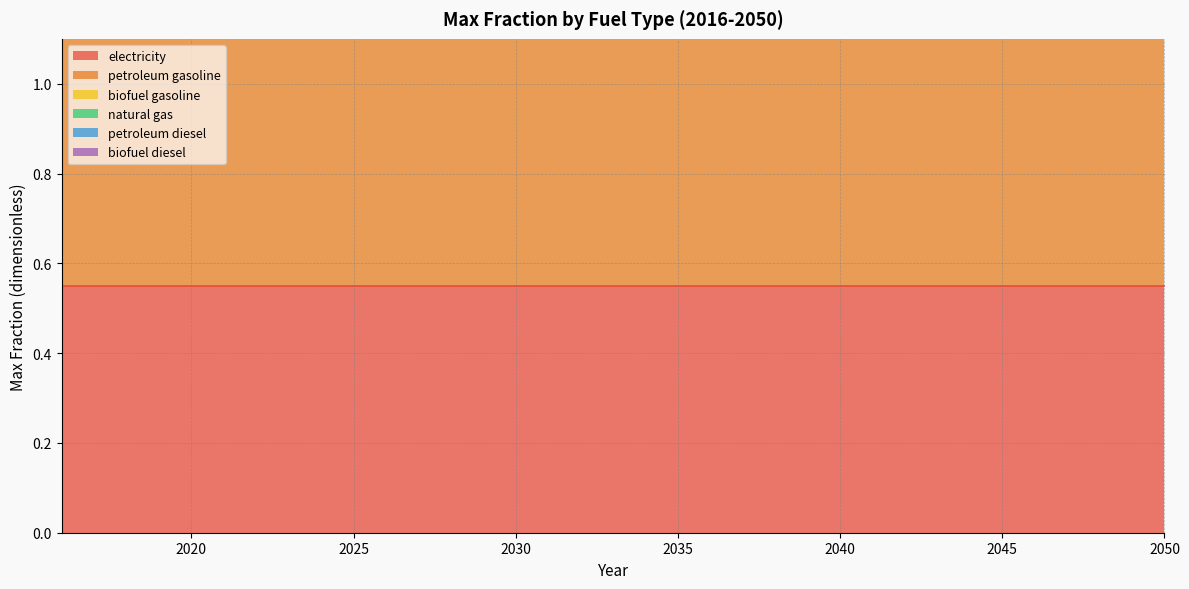

How many lines are shown in the chart?

6